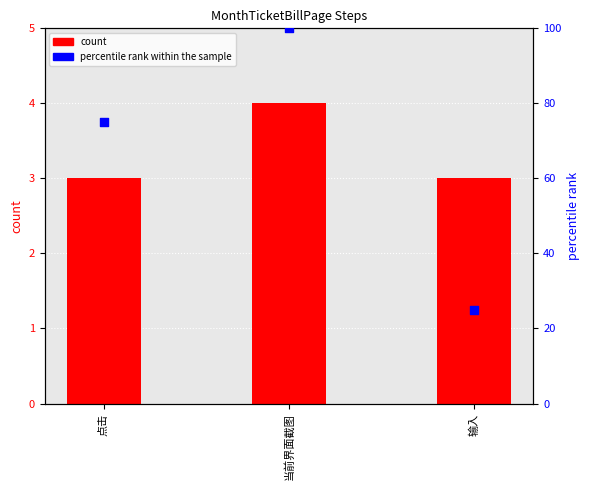

At which category is the sum across all series the highest?

当前界面截图